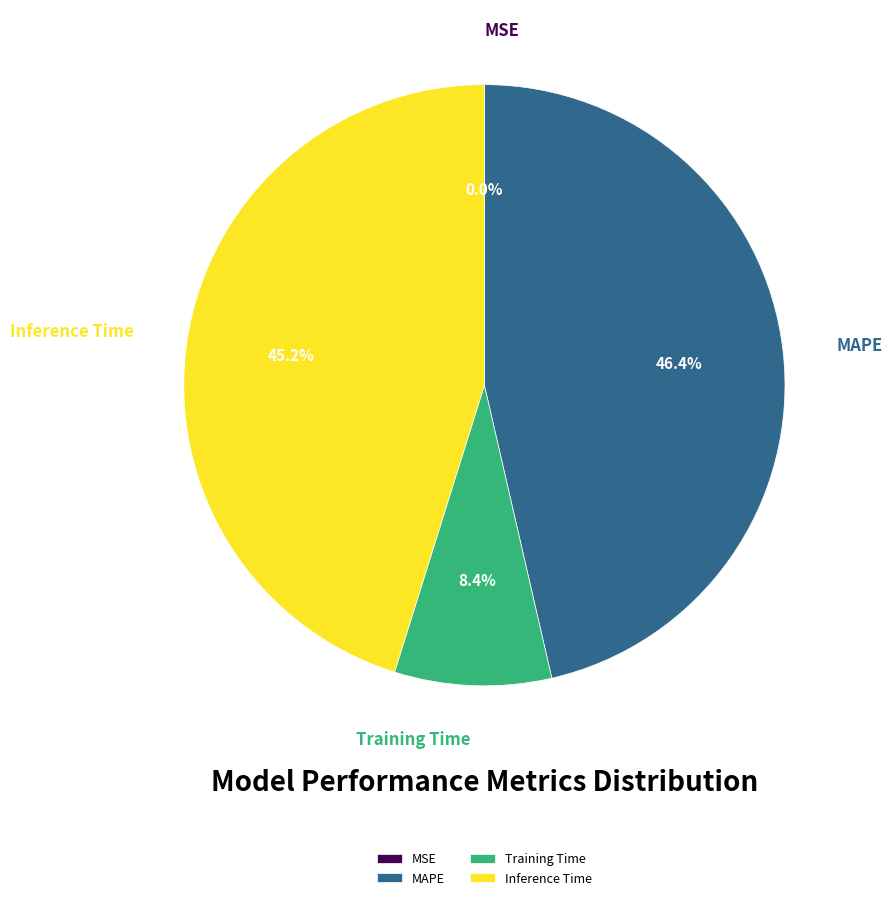

To the nearest percent, what is the average slice percentage?

25%